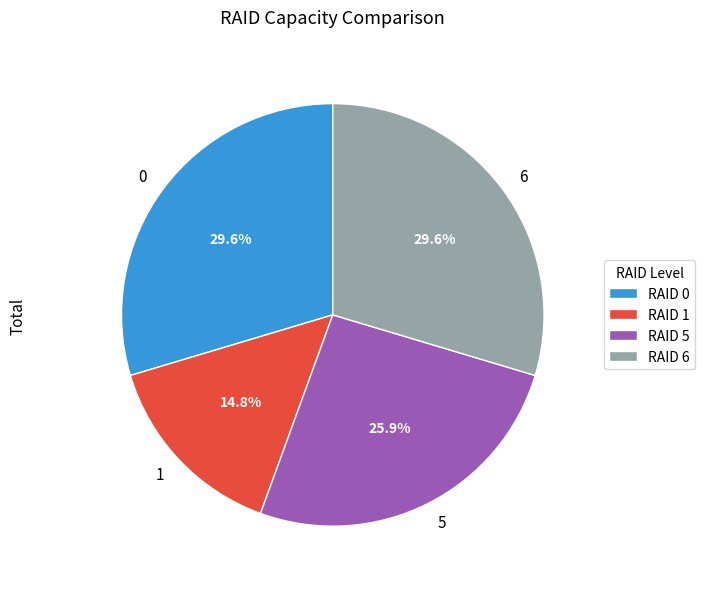

Is there any slice that represents more than half of the pie?

No